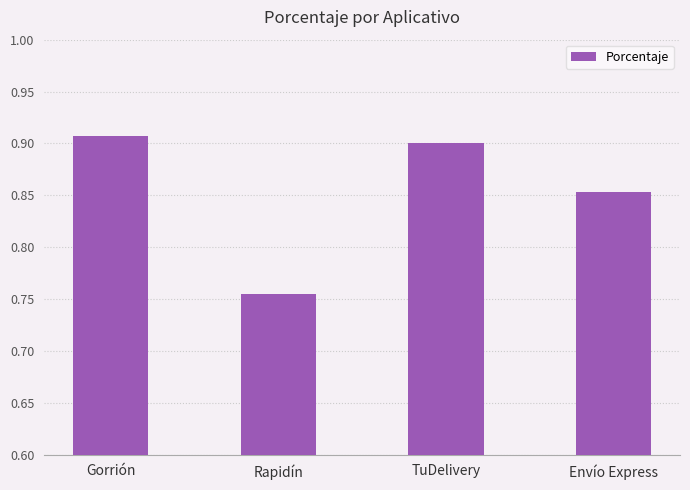

At which label is the value closest to 0?

Rapidín